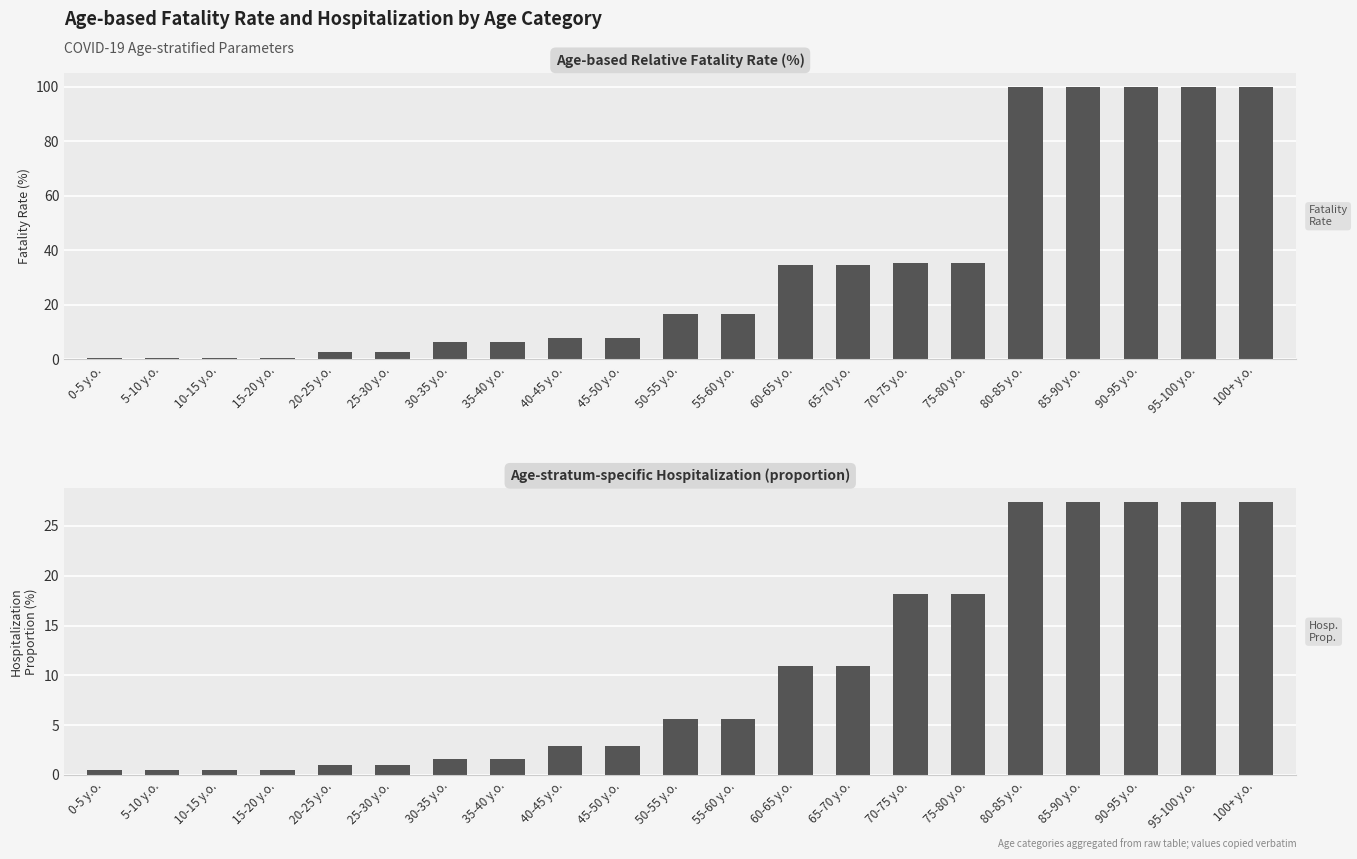

What is the difference between the highest and lowest values at 25-30 y.o.?

1.9